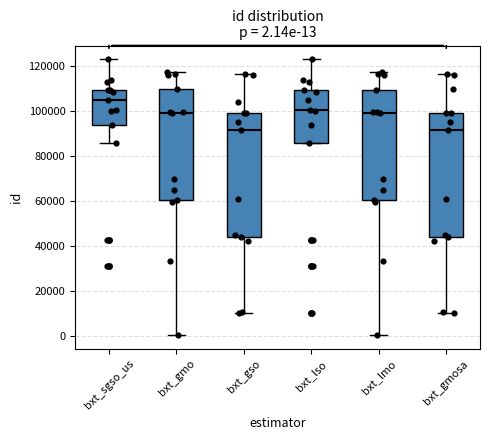

Which box's median line is the highest?

bxt_sgso_us